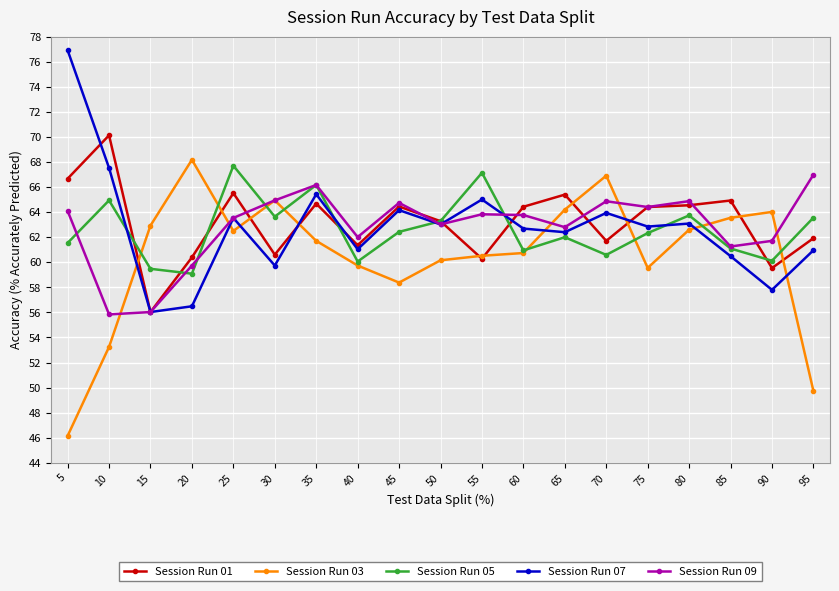

Which series has the largest total across all categories?

Session Run 01